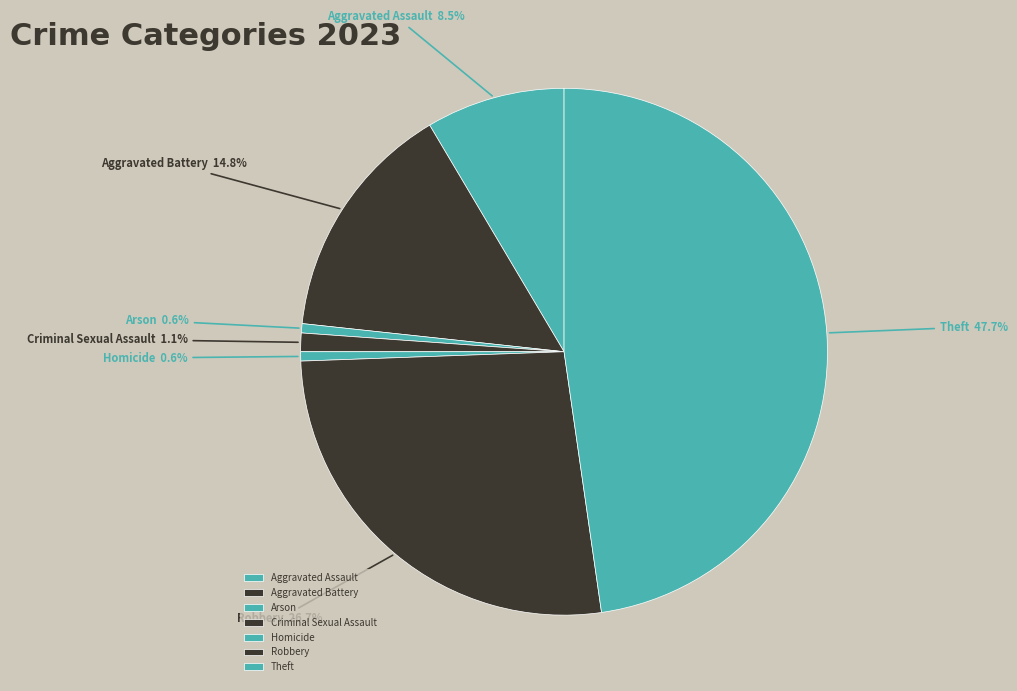

To the nearest percent, what is the difference between the largest and smallest slice percentages?

47%